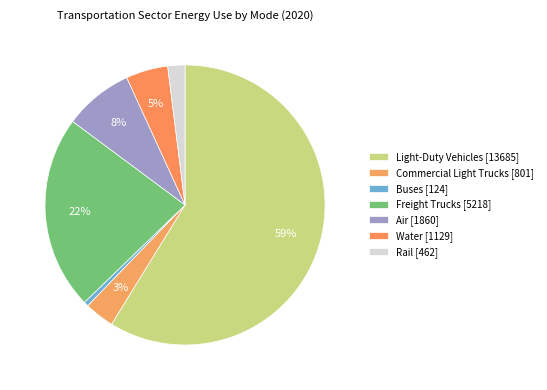

To the nearest percent, what is the difference between the largest and smallest slice percentages?

58%